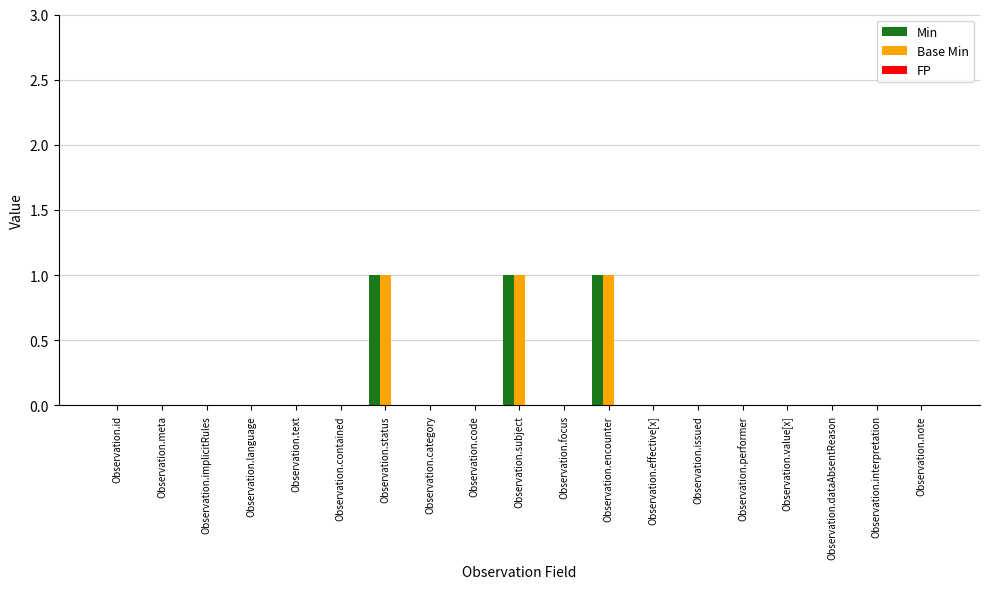

How many data points does each series have?

19